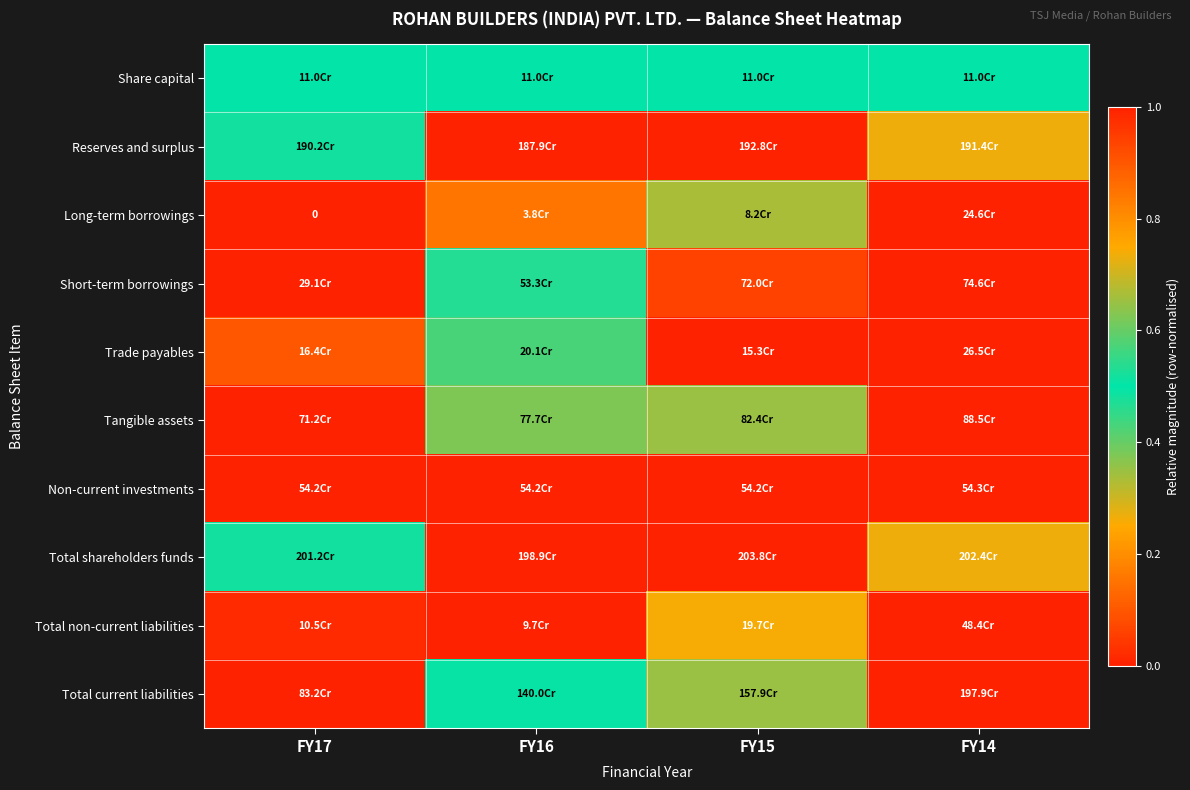

Is the value of Tangible assets at FY14 greater than the value of Total current liabilities at FY14?

No